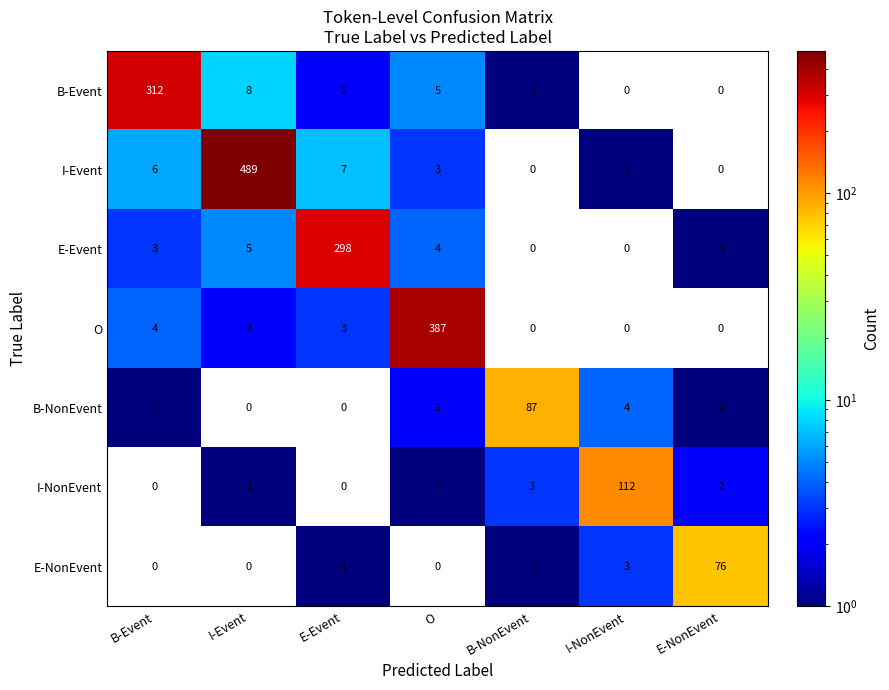

The value of I-Event at E-NonEvent is -155. True or false?

False